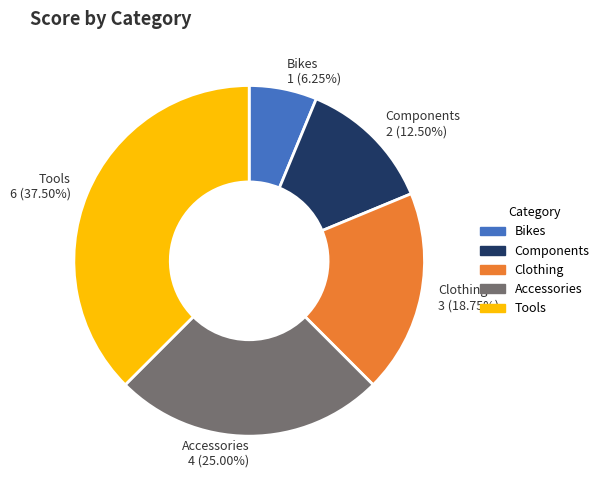

What portion of the pie excludes Components?

87.5%